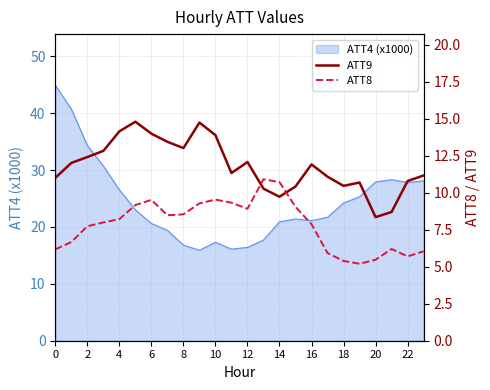

What is the minimum value for ATT4 (x1000)?

15.9